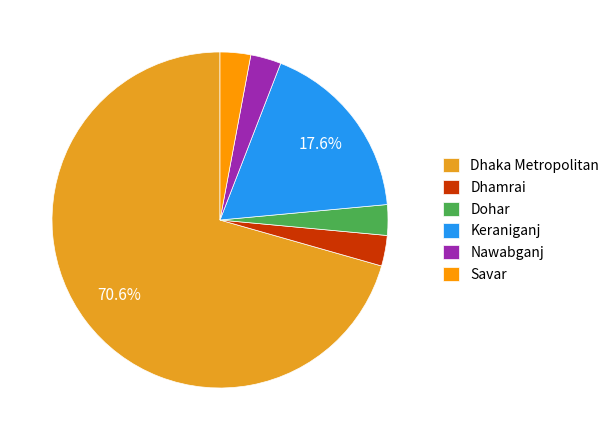

Which slice represents more than half of the pie?

Dhaka Metropolitan